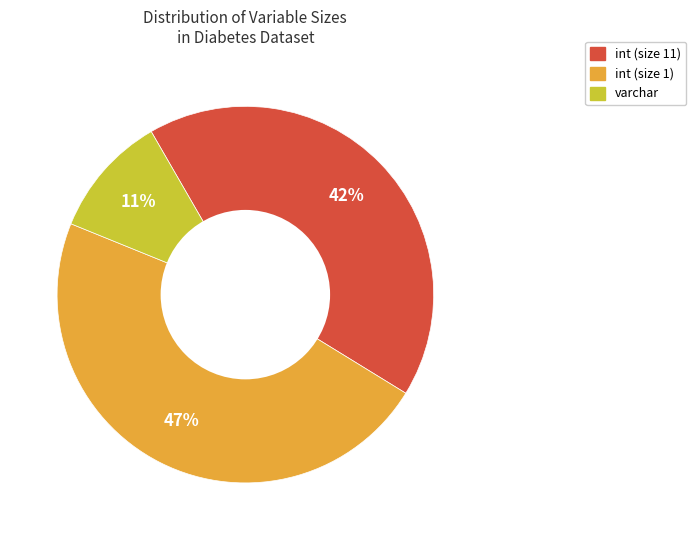

Is there any slice that represents more than half of the pie?

No